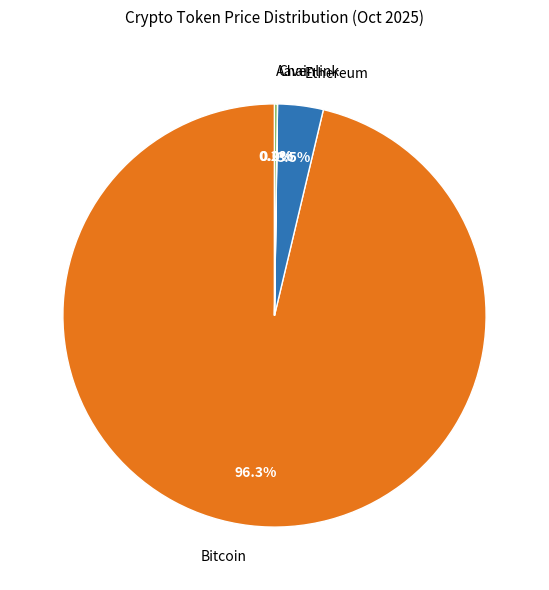

Which has a higher value, Bitcoin or Ethereum?

Bitcoin